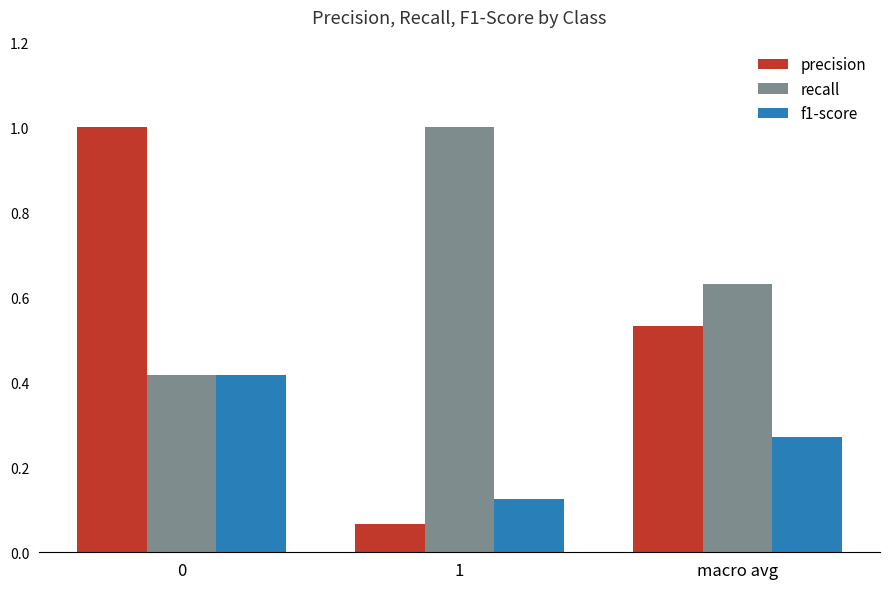

The value of precision at 0 is 1.0. True or false?

True